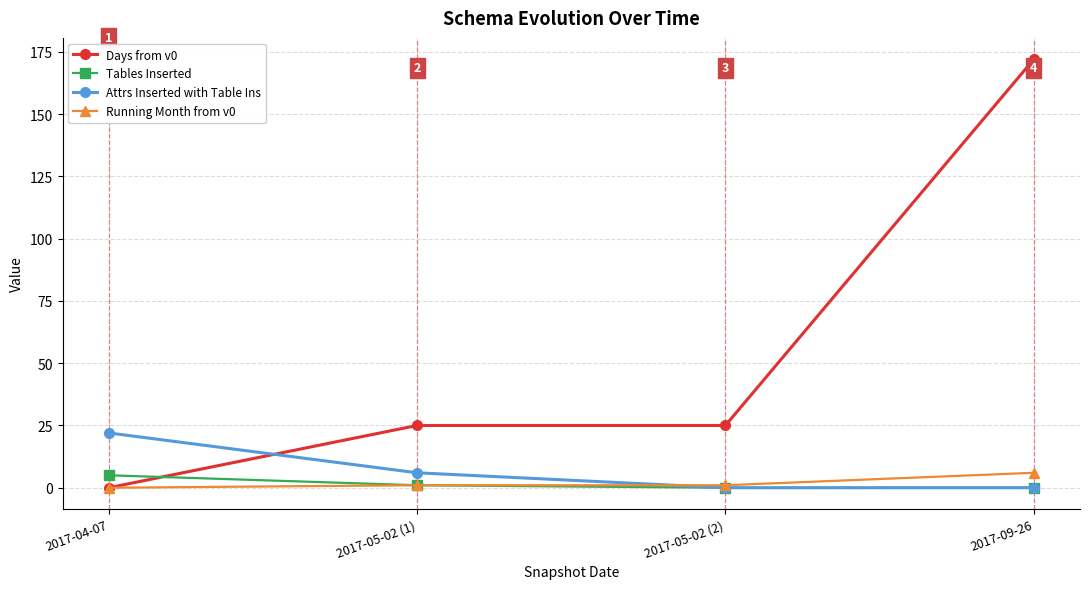

At which category is the sum across all series the highest?

2017-09-26